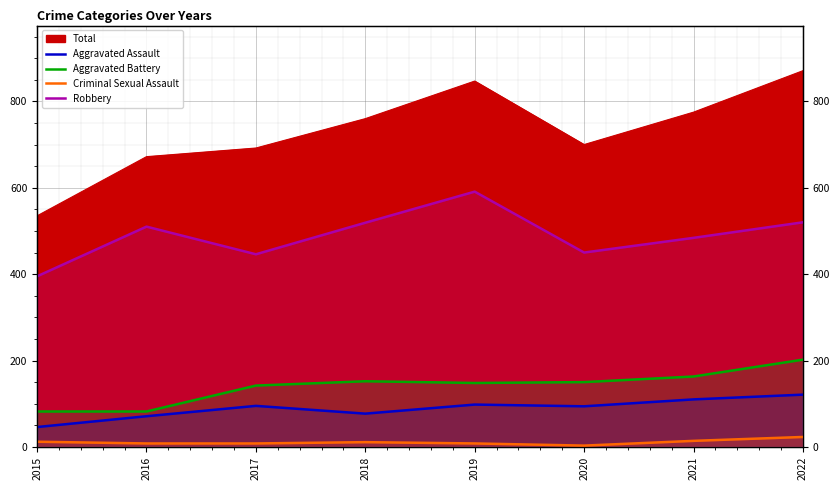

True or false: Robbery and Aggravated Assault intersect in this chart.

False